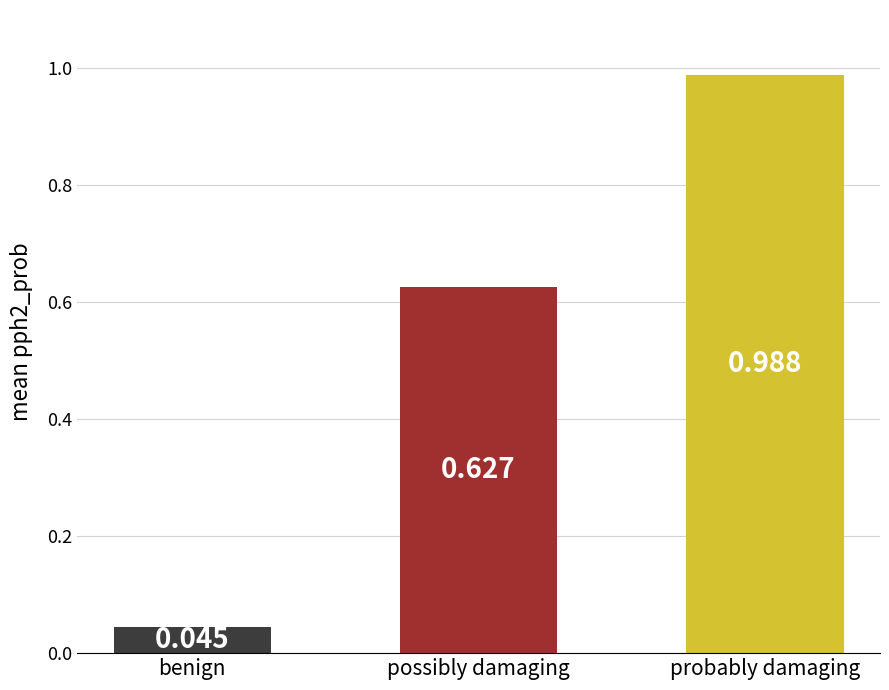

List the labels in order of value, largest first.

probably damaging, possibly damaging, benign